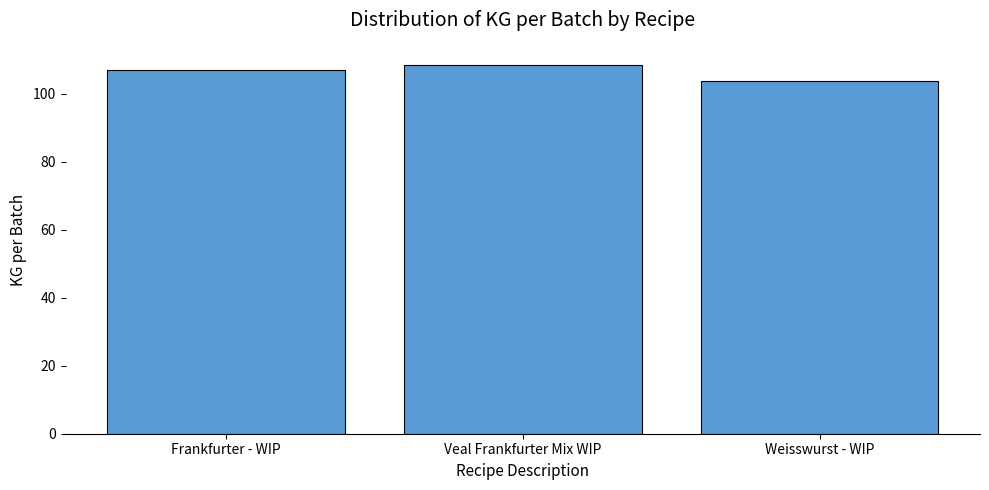

What is the maximum value shown in the chart?

108.4